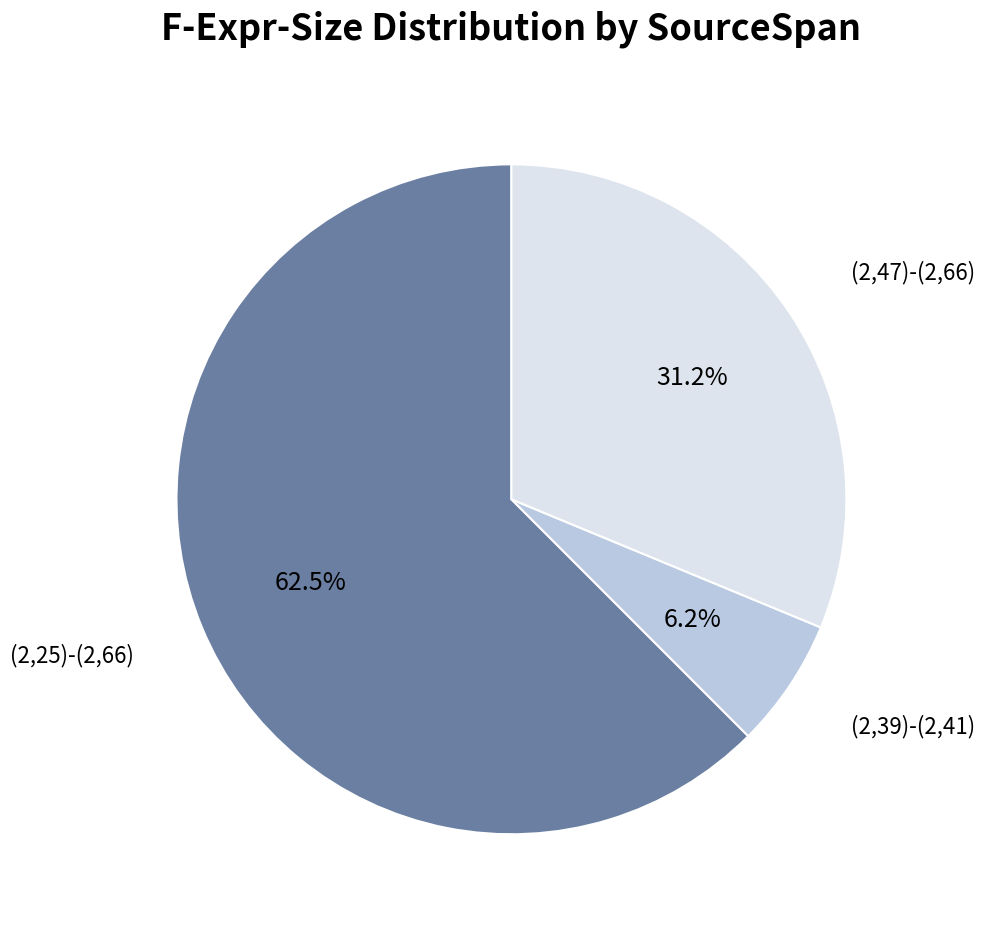

The (2,39)-(2,41) slice represents 6% of the pie. True or false?

True